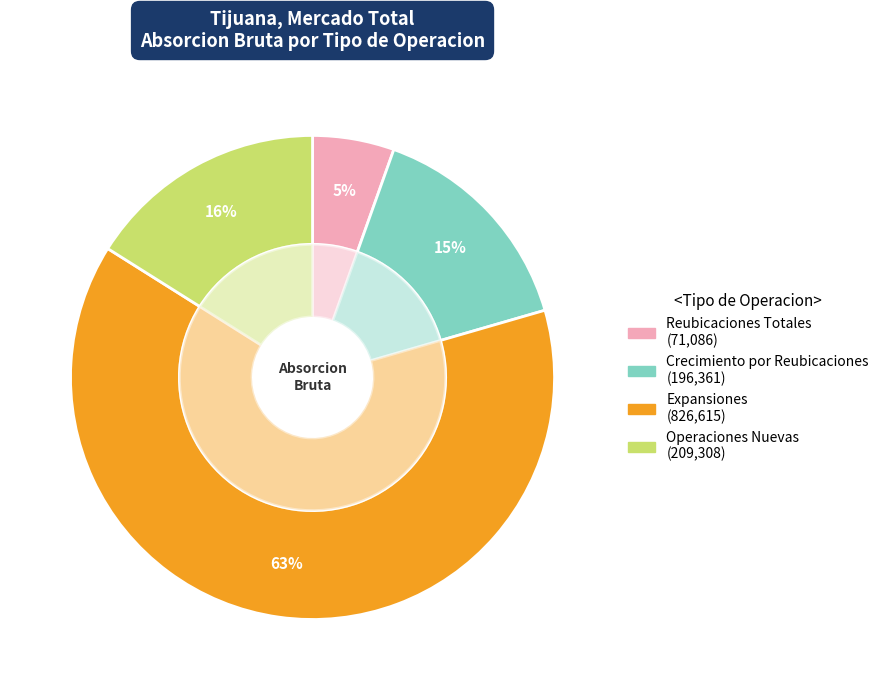

How many slices are in this pie chart?

4